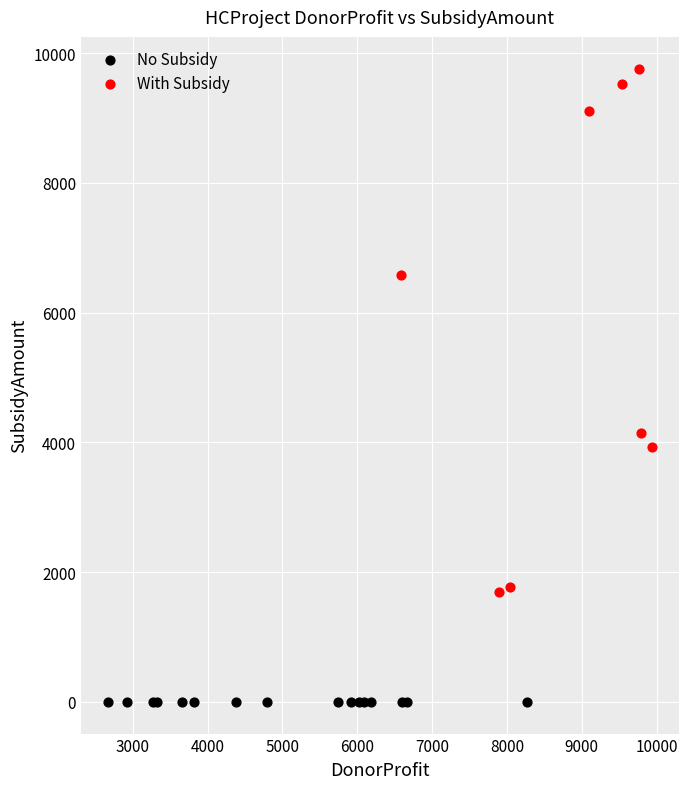

Which series contains the highest Y value?

With Subsidy